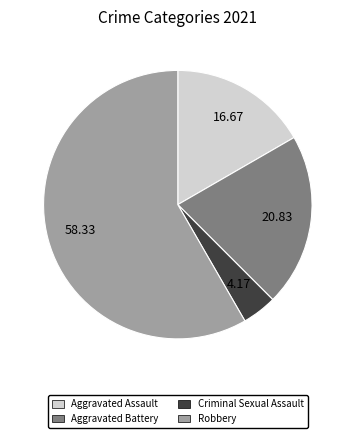

Rank the categories by value from highest to lowest.

Robbery, Aggravated Battery, Aggravated Assault, Criminal Sexual Assault